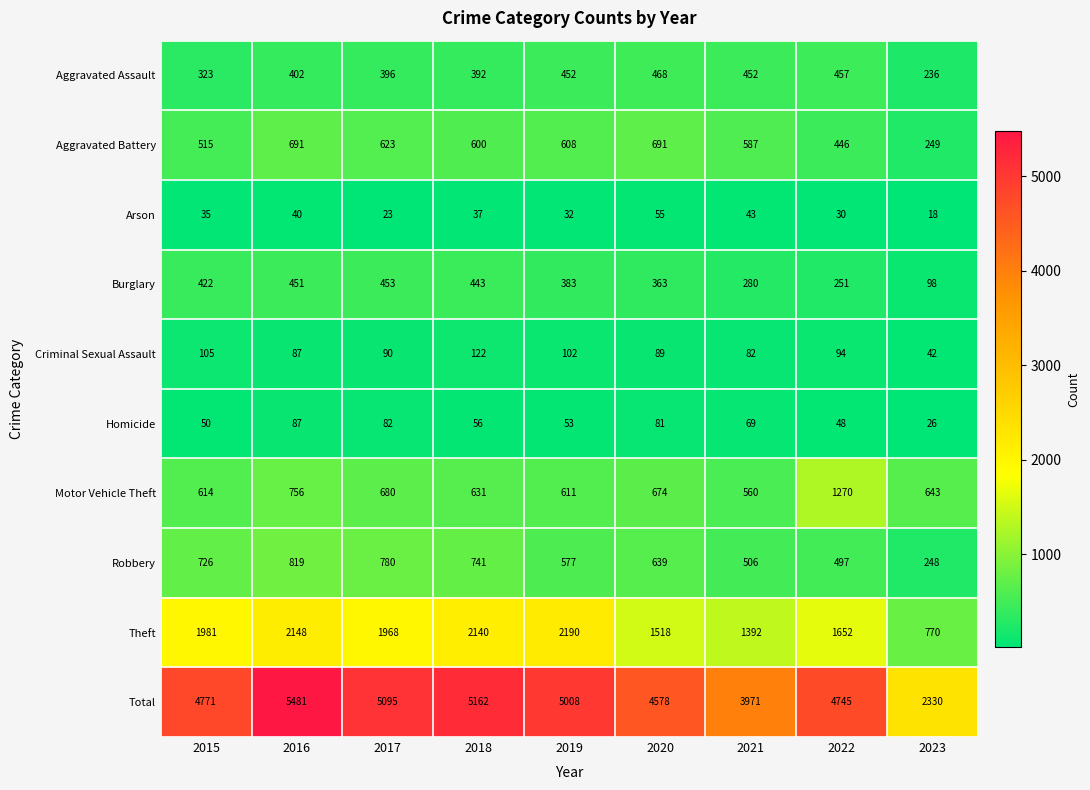

What is the minimum value for Aggravated Assault?

236